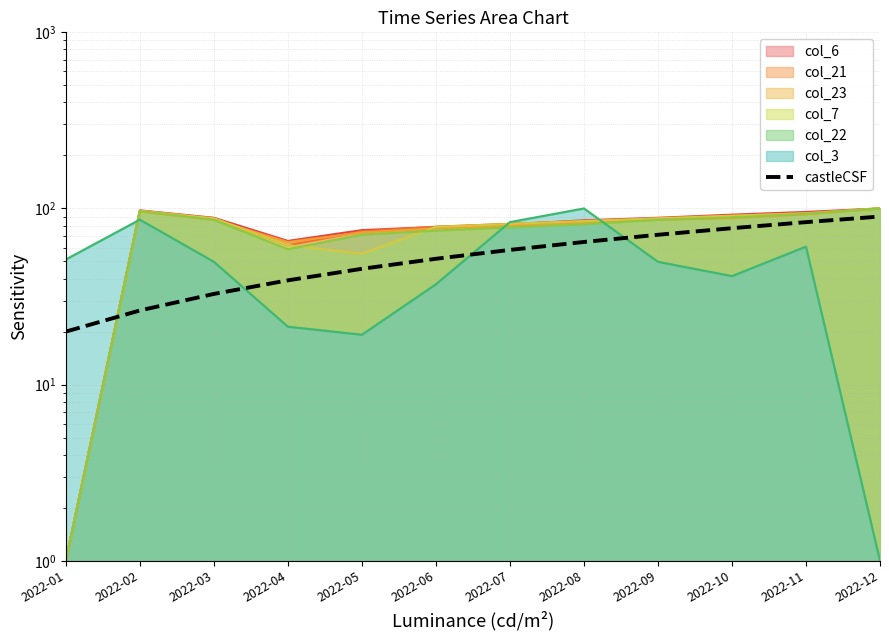

Reading left to right, transcribe all the data shown in this chart.

20.0	26.4	32.7	39.1	45.5	51.8	58.2	64.5	70.9	77.3	83.6	90.0